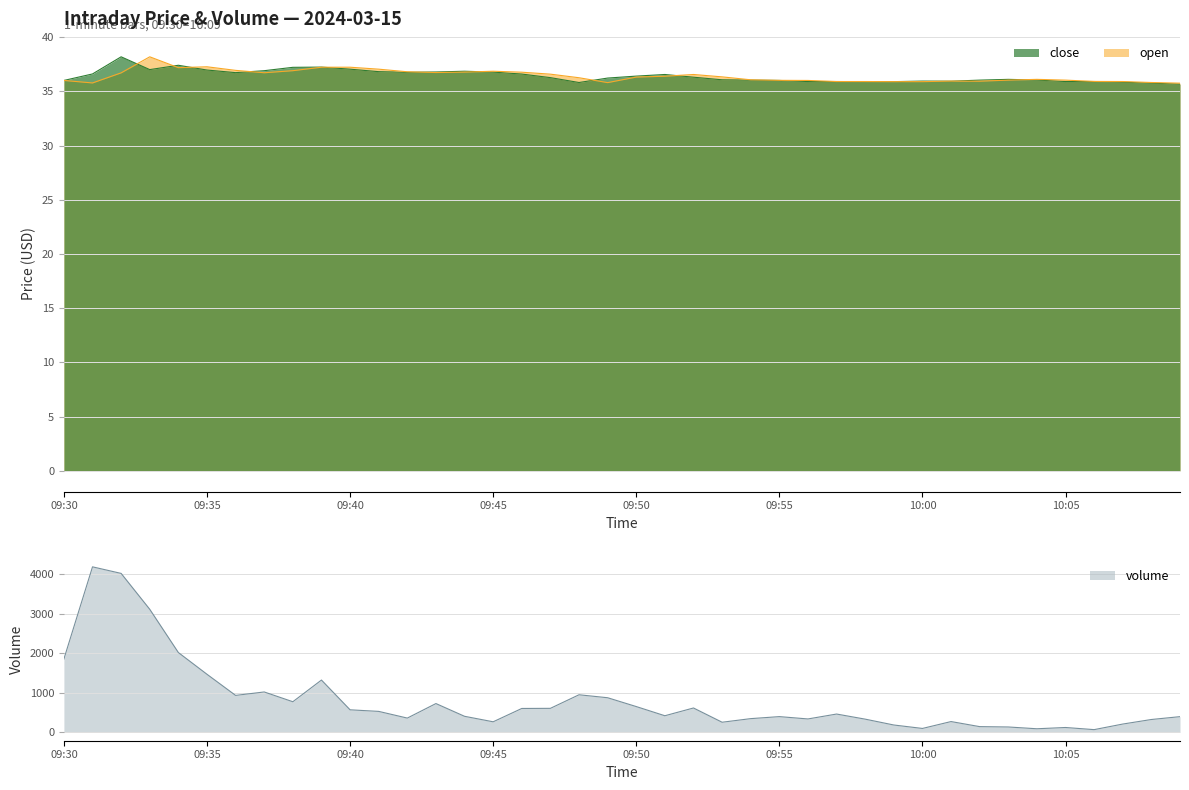

What is the total value across all series at 09:34?

2093.6